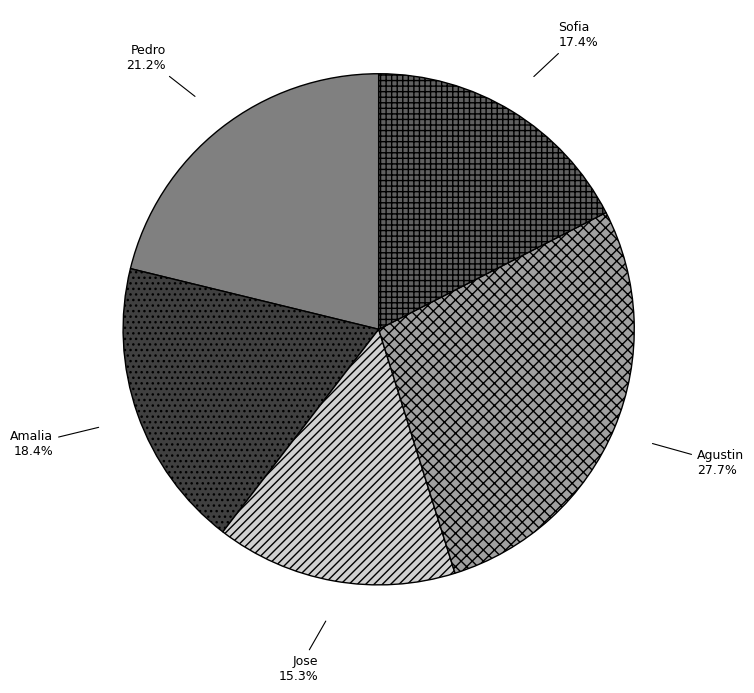

What portion of the pie excludes Pedro?

78.8%